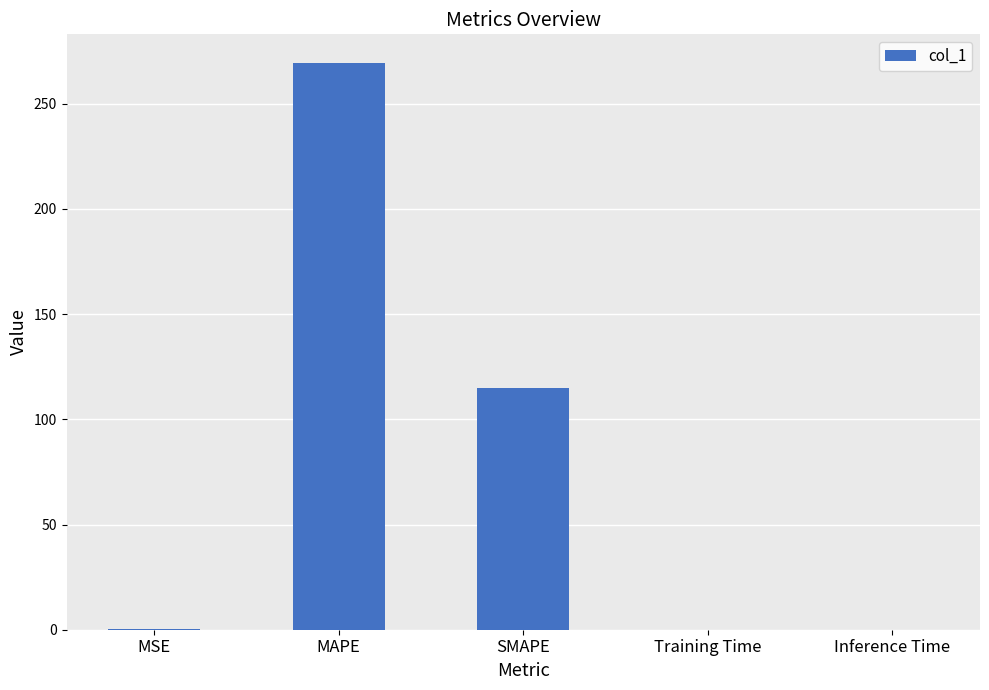

Between MAPE and Inference Time, which is larger?

MAPE